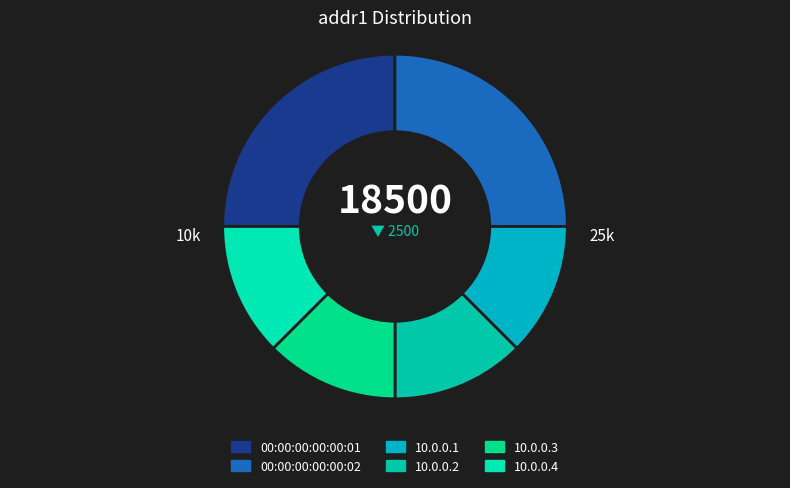

Does 00:00:00:00:00:01 account for over 50% of the chart?

No